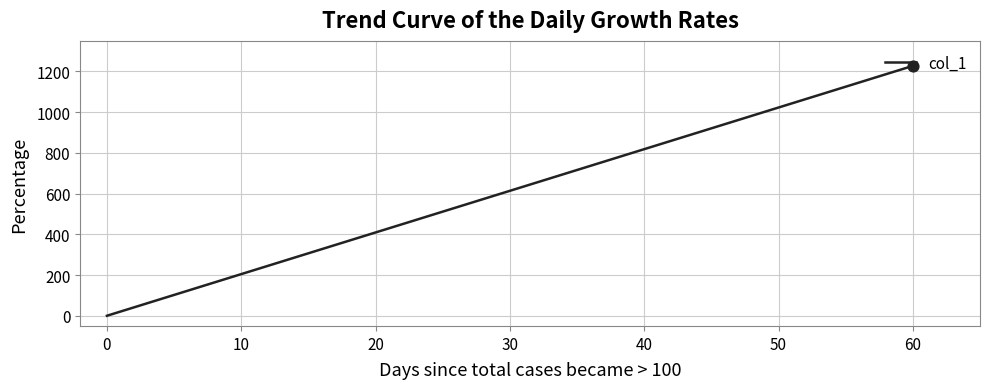

Between 60 and 0, which is larger?

60